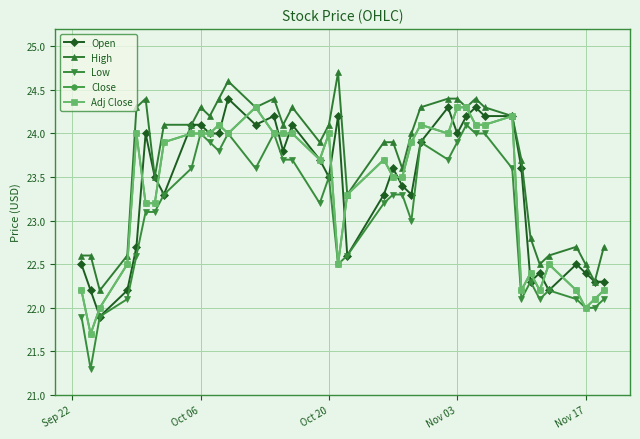

Is this an area chart (filled region under the line)?

No